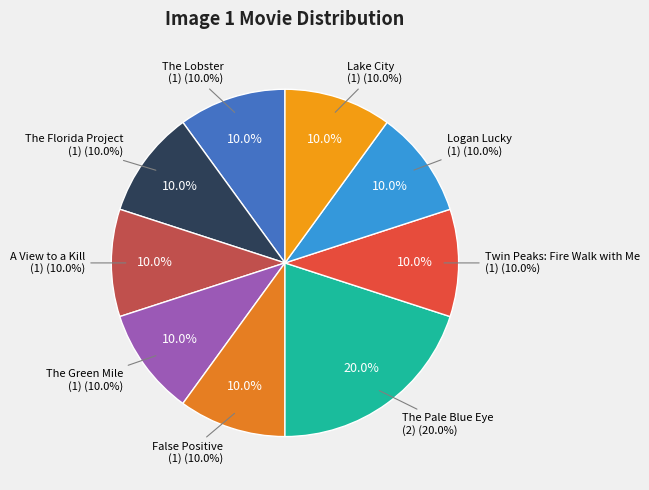

What percentage do The Green Mile and The Pale Blue Eye together represent?

30.0%